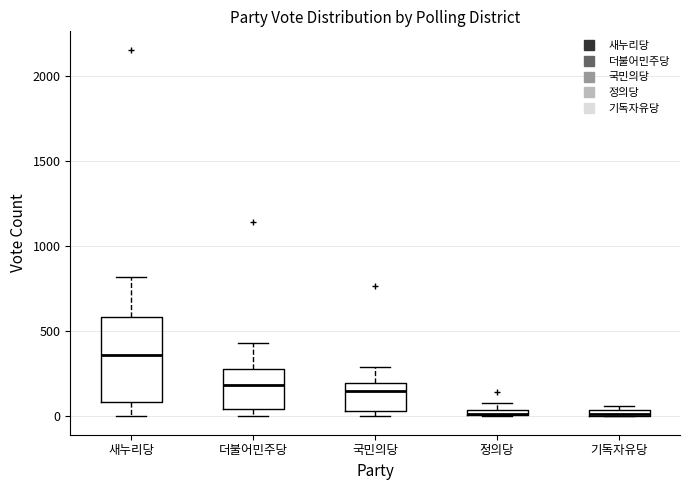

Where is the upper edge of the box for 더불어민주당 on the y-axis? The values are not printed on the chart, so give them approximately, as read against the axis.

300